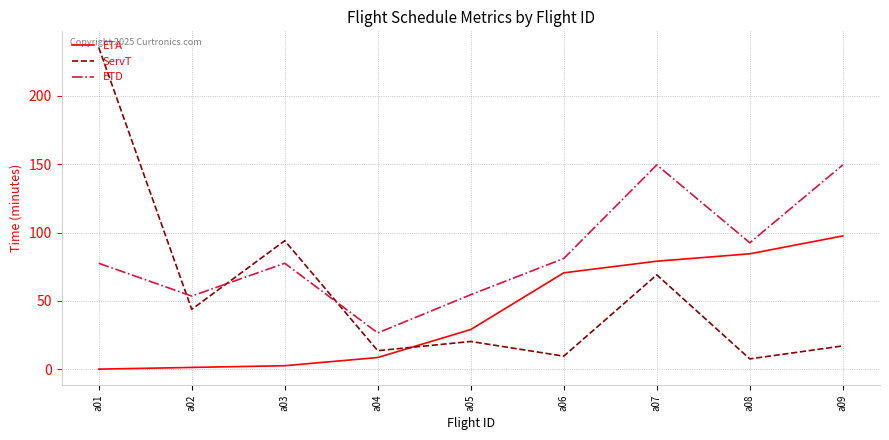

At which category does ETD reach its first local valley?

a02